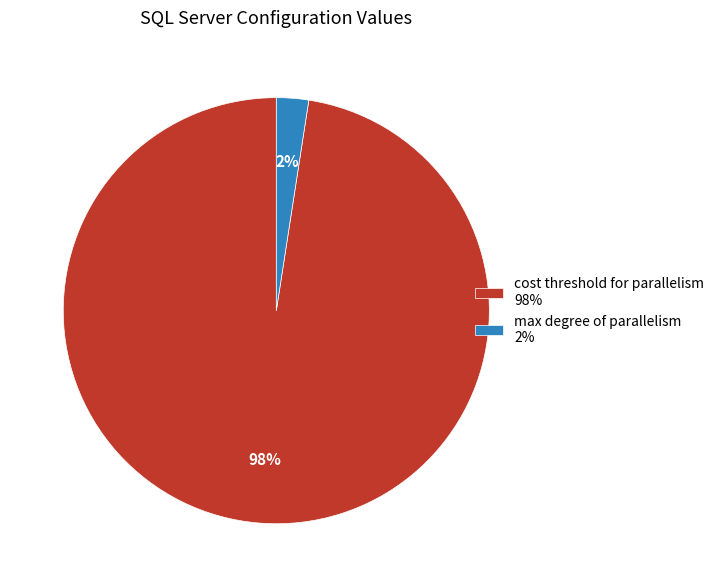

Combined, do cost threshold for parallelism 98% and max degree of parallelism 2% account for over 50%?

Yes